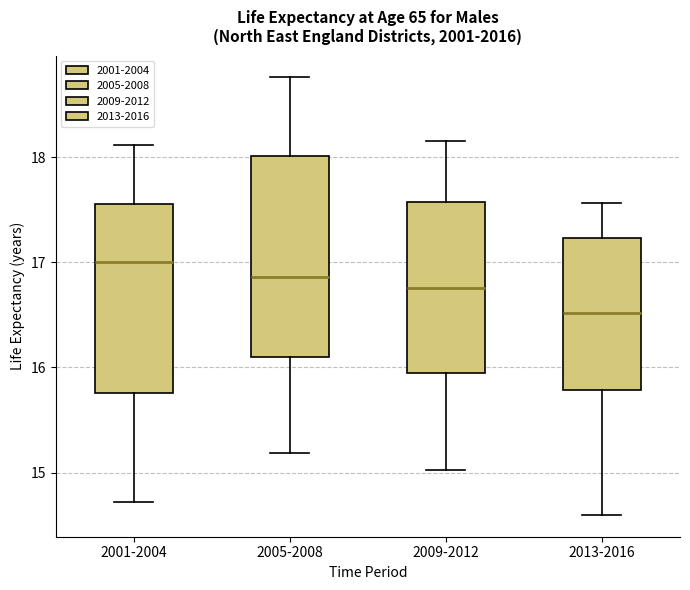

Reading left to right, transcribe this box plot: for each box, give where its median line is, the range the box spans, and where its two whiskers end, as read against the y-axis. The values are not printed on the chart, so give them approximately, as read against the axis.

2001-2004: median 17.0, box 15.8 to 17.6, whiskers 14.7 to 18.1
2005-2008: median 16.9, box 16.1 to 18.0, whiskers 15.2 to 18.8
2009-2012: median 16.8, box 15.9 to 17.6, whiskers 15.0 to 18.2
2013-2016: median 16.5, box 15.8 to 17.2, whiskers 14.6 to 17.6